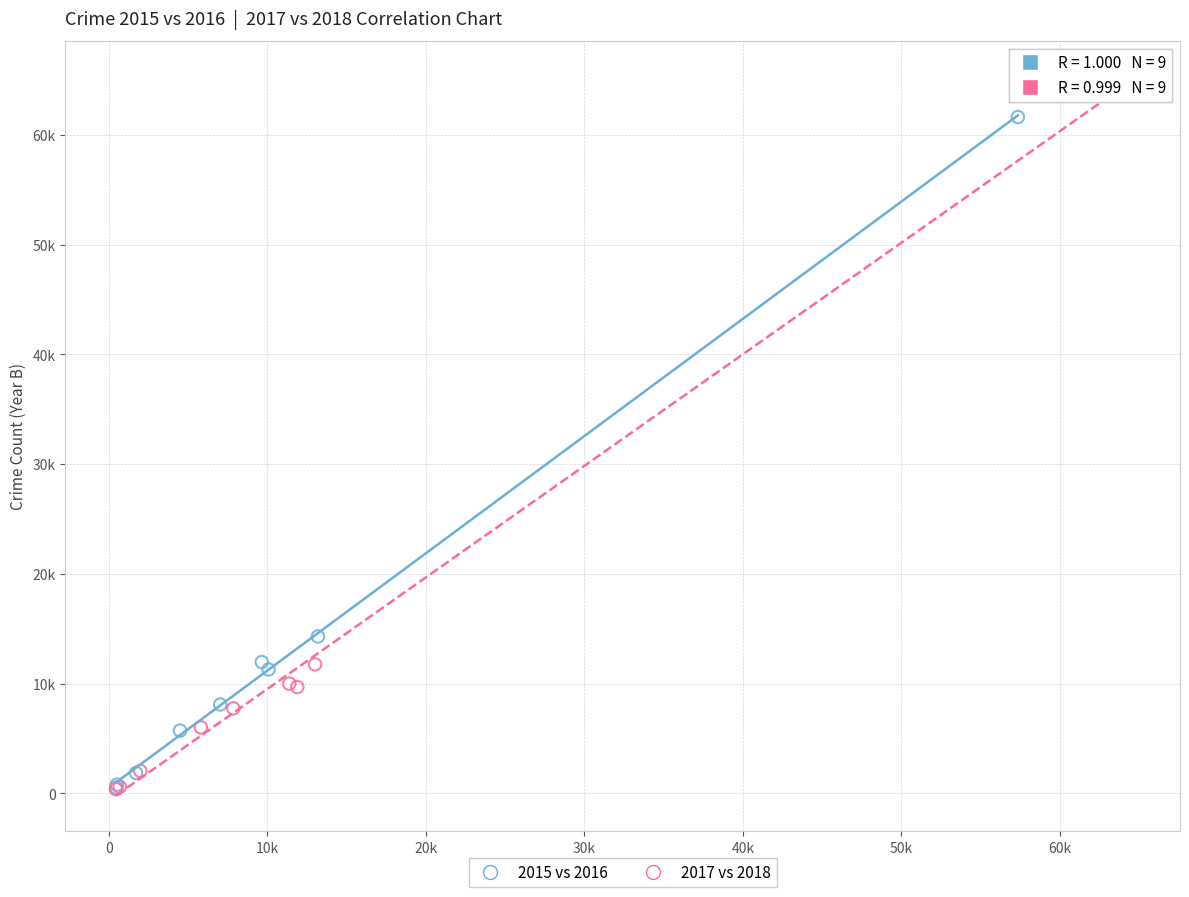

What are all the series names shown in the legend?

2015 vs 2016, 2017 vs 2018